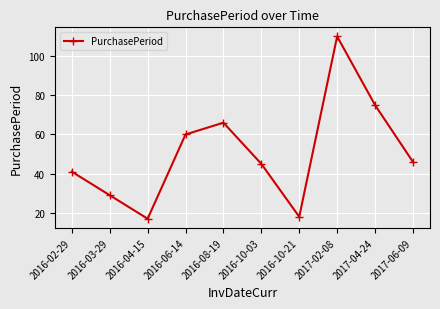

How many series are shown in this chart?

1